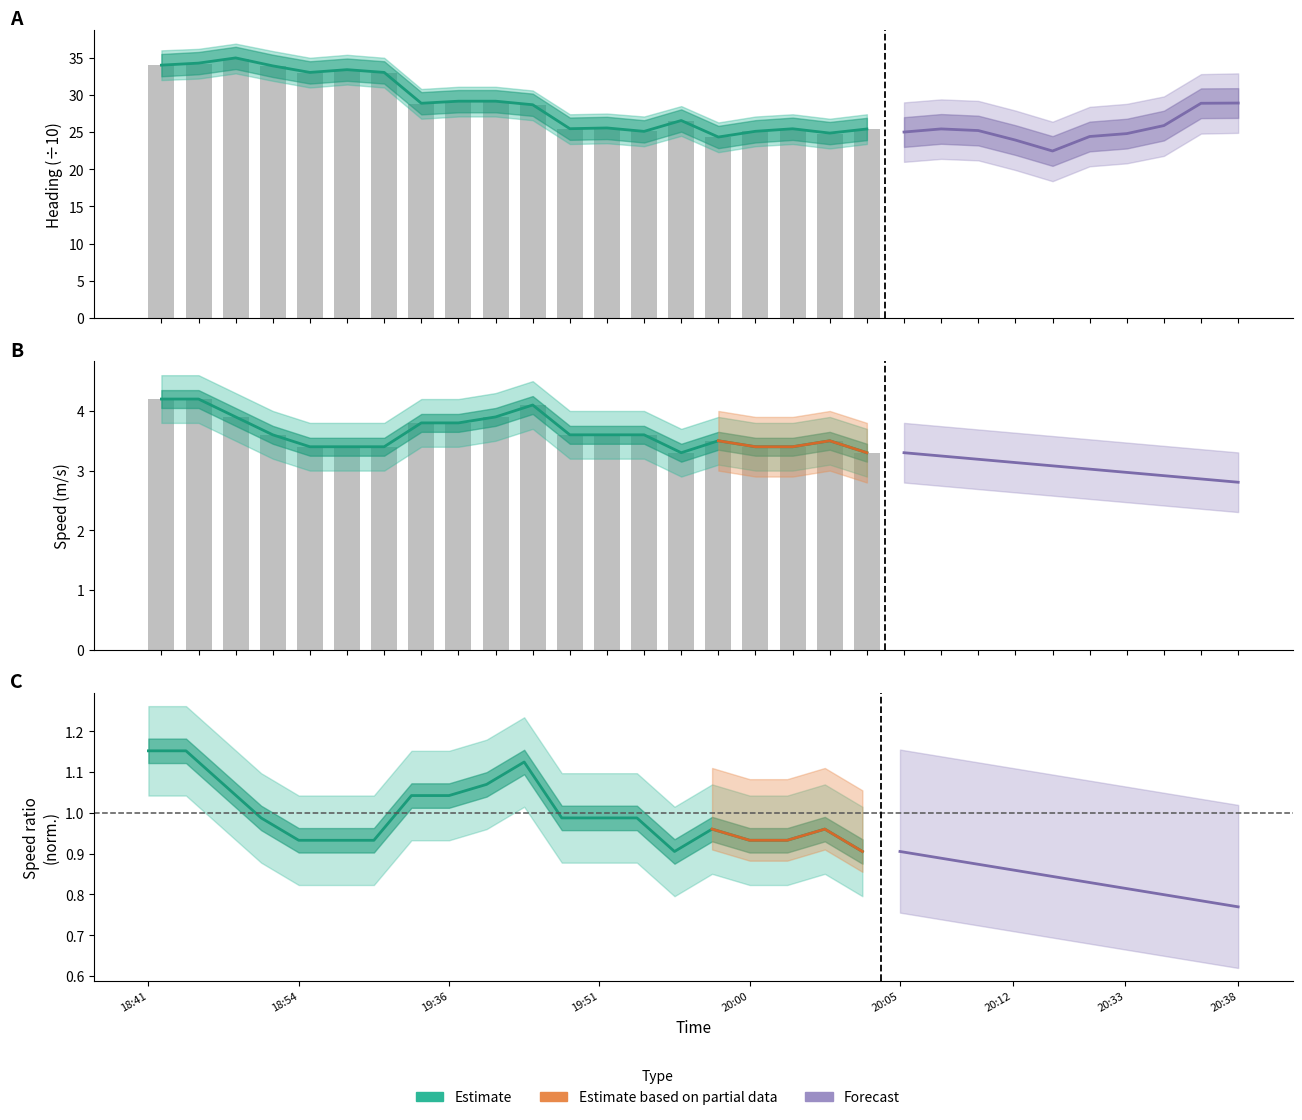

List the labels in order of Speed (col8) value, smallest first.

19:55, 20:03, 18:54, 19:06, 19:07, 20:00, 20:01, 19:59, 20:02, 18:52, 19:50, 19:51, 19:52, 19:35, 19:36, 18:51, 19:38, 19:40, 18:41, 18:42